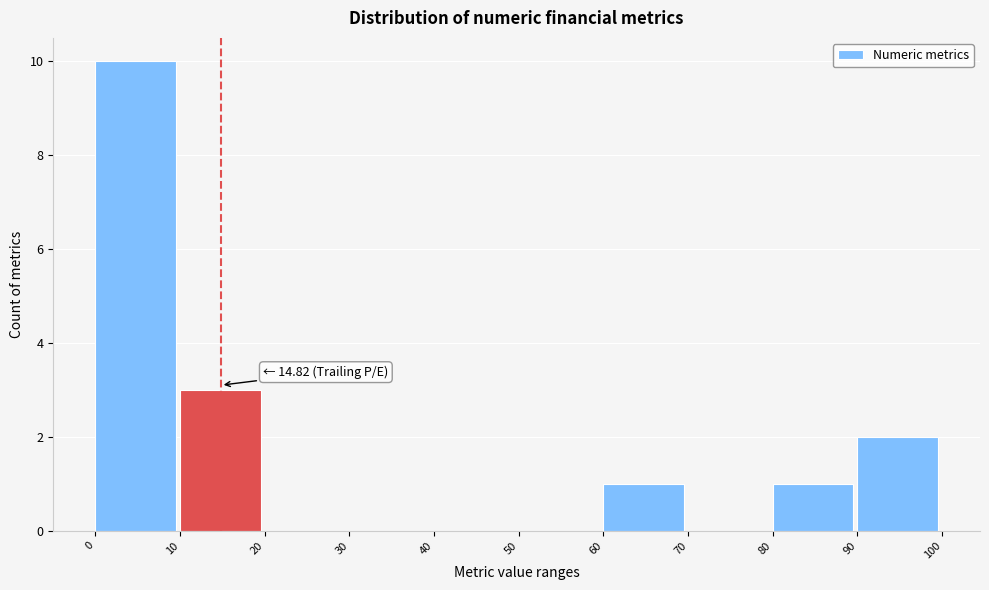

Which range on the x-axis has the tallest bar?

0 to 10